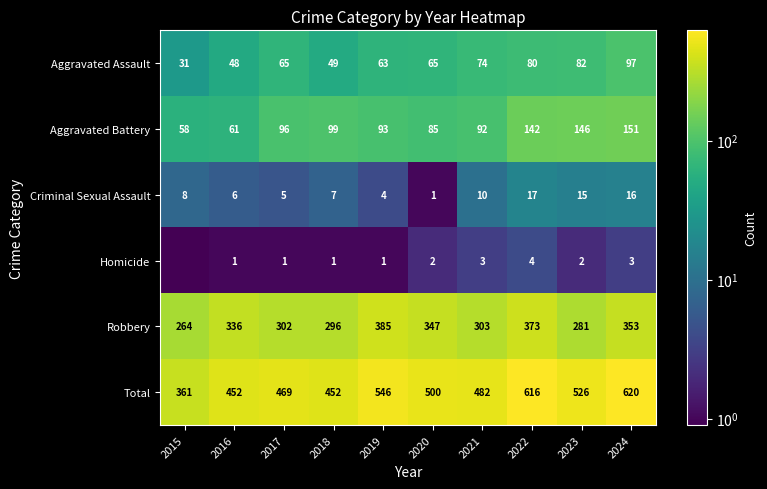

What is the average value of the Total series?

502.4